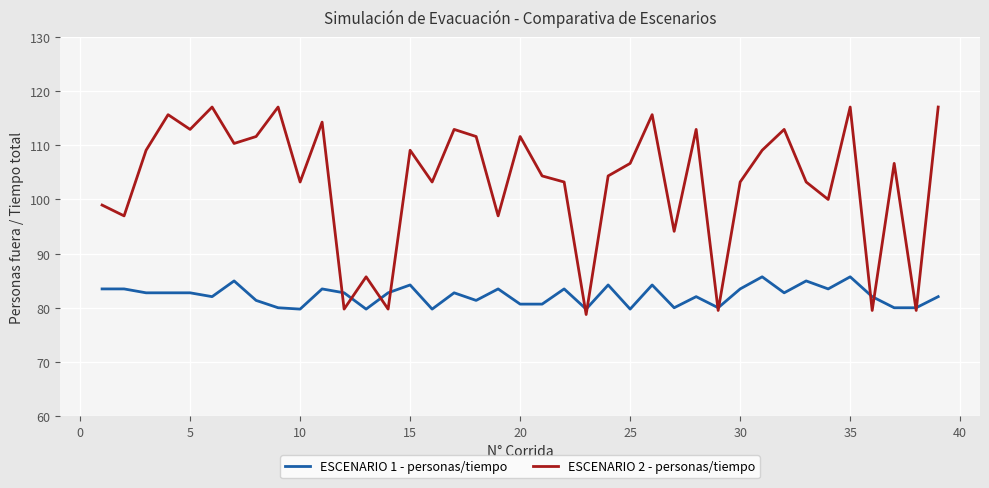

Does the chart display data point markers on the line(s)?

No